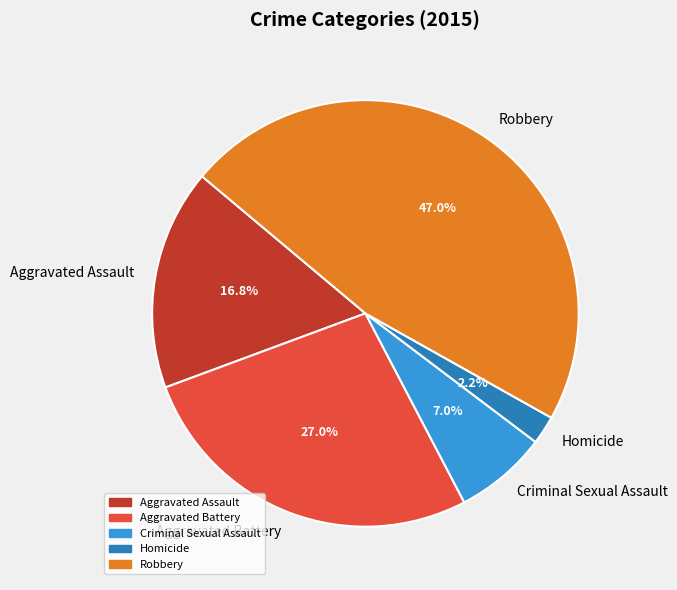

Which category has the biggest portion of the pie?

Robbery